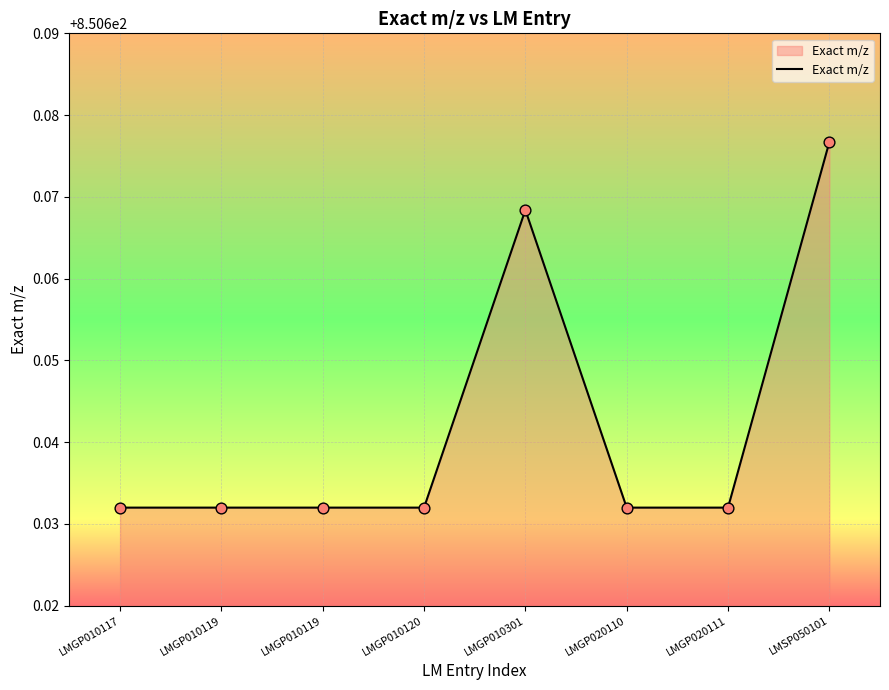

Which has a higher value, LMSP050101 or LMGP020111?

LMSP050101